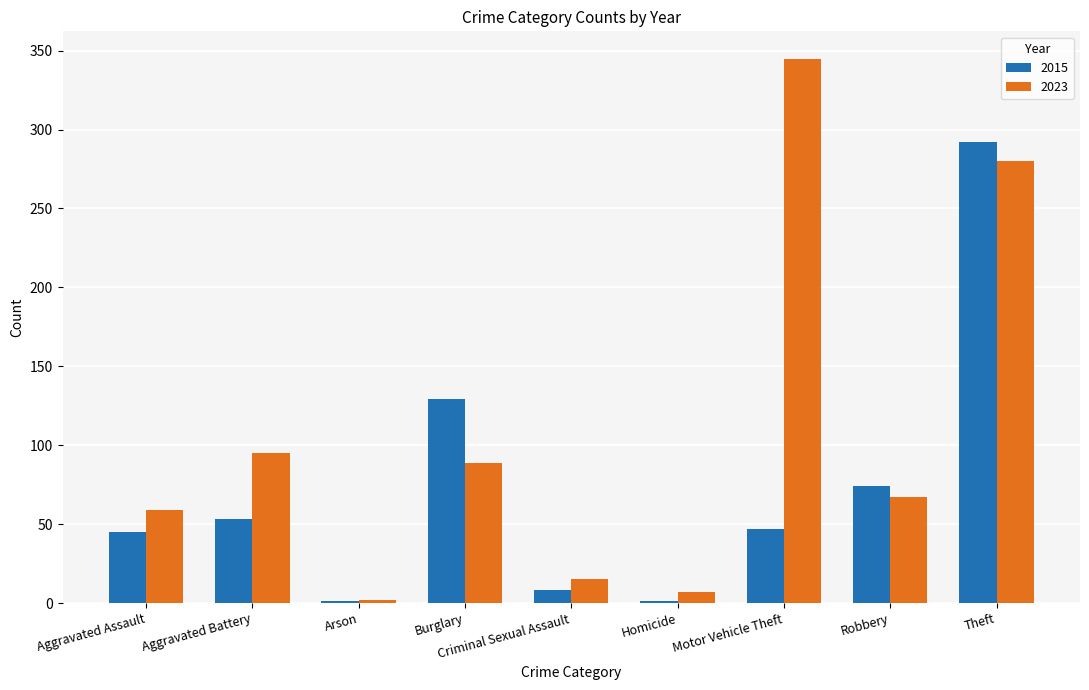

Where does the 2015 series first go above 47?

Aggravated Battery